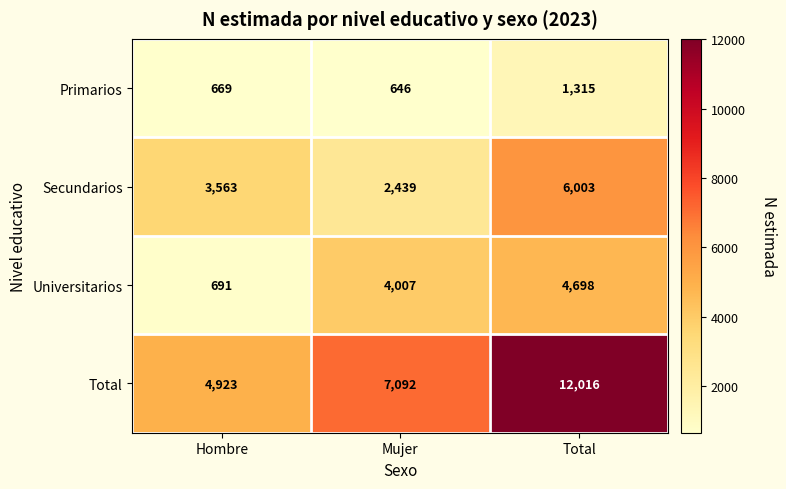

Which label corresponds to the smallest value in the chart?

Mujer